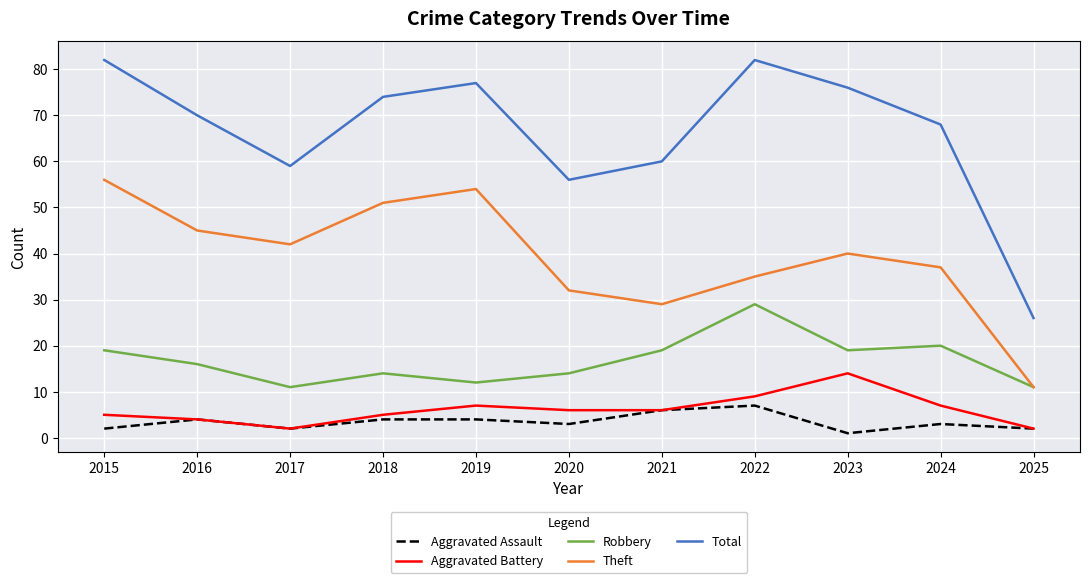

Which series has the largest range (max minus min)?

Total